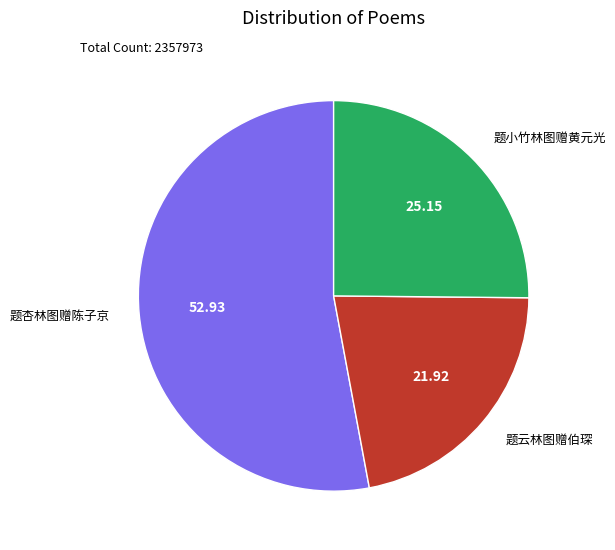

How many slices are in this pie chart?

3